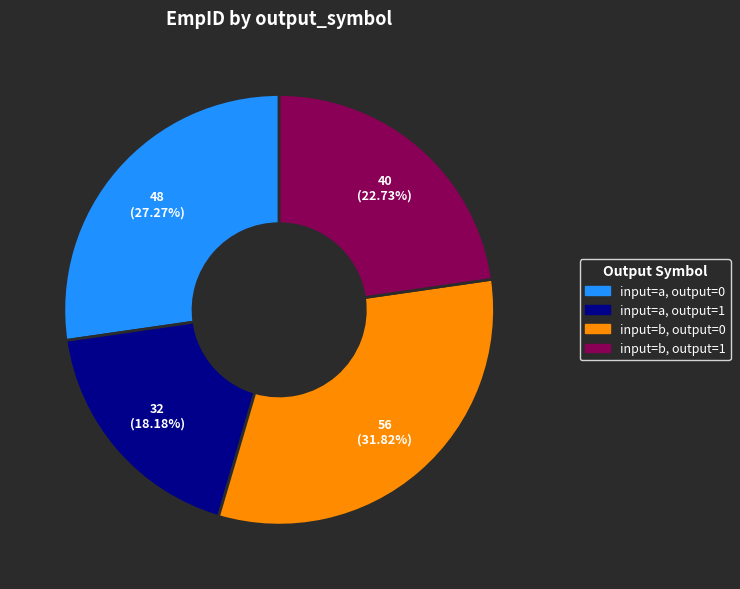

Does any single category account for the majority?

No